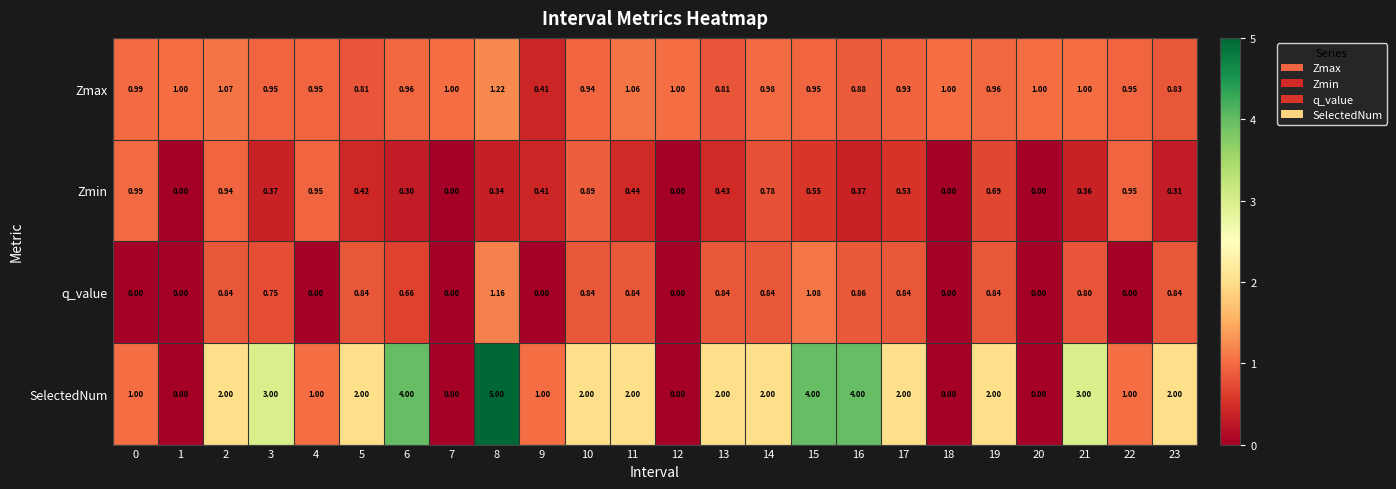

Rank the series by their maximum value, from lowest to highest.

Zmin, q_value, Zmax, SelectedNum